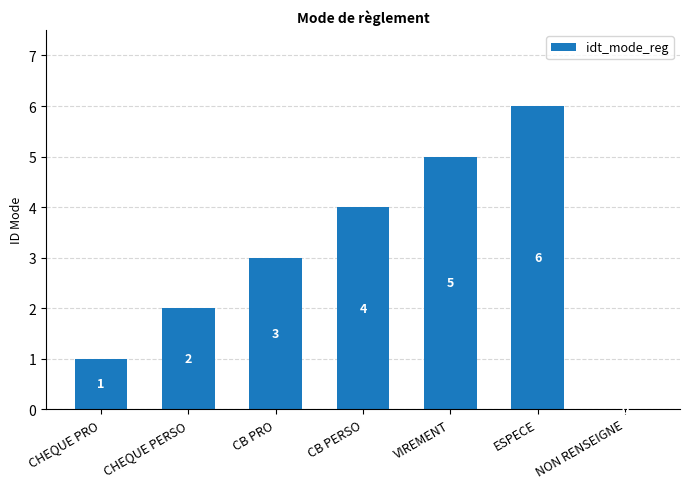

How many data points does each series have?

7